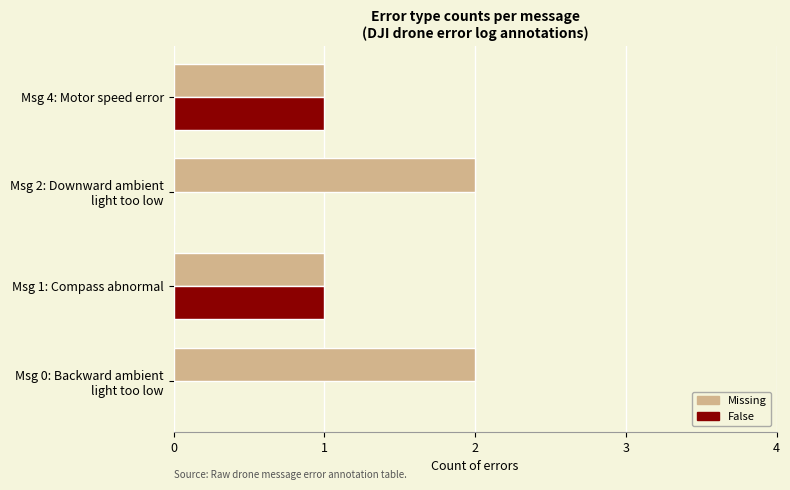

Is it true that False equals 1 at Msg 4: Motor speed error?

True